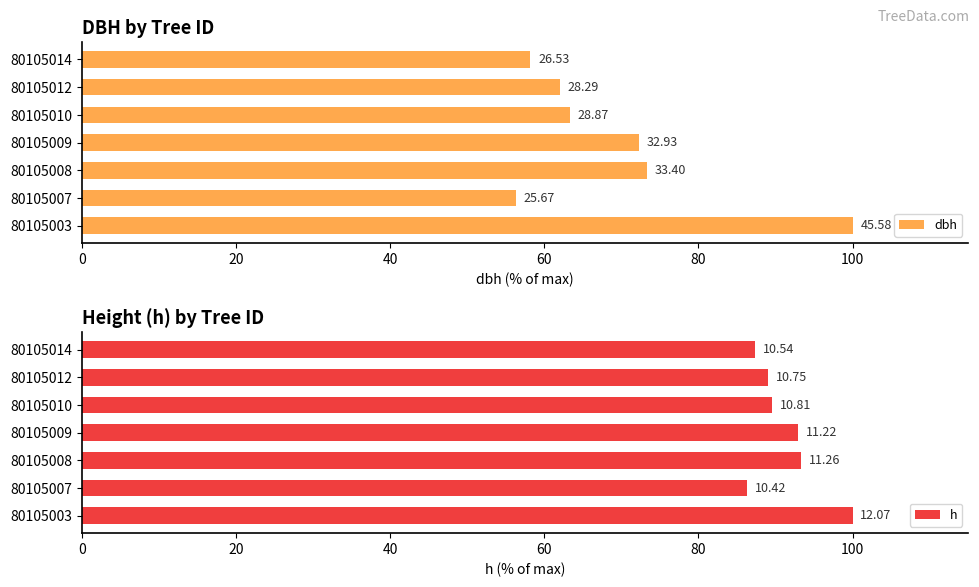

True or false: h has a value of 159.6 at 80105012.

False